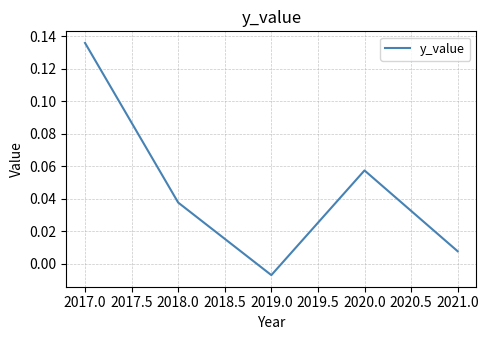

Is it true that the value at 2017.0 is 0.2?

False